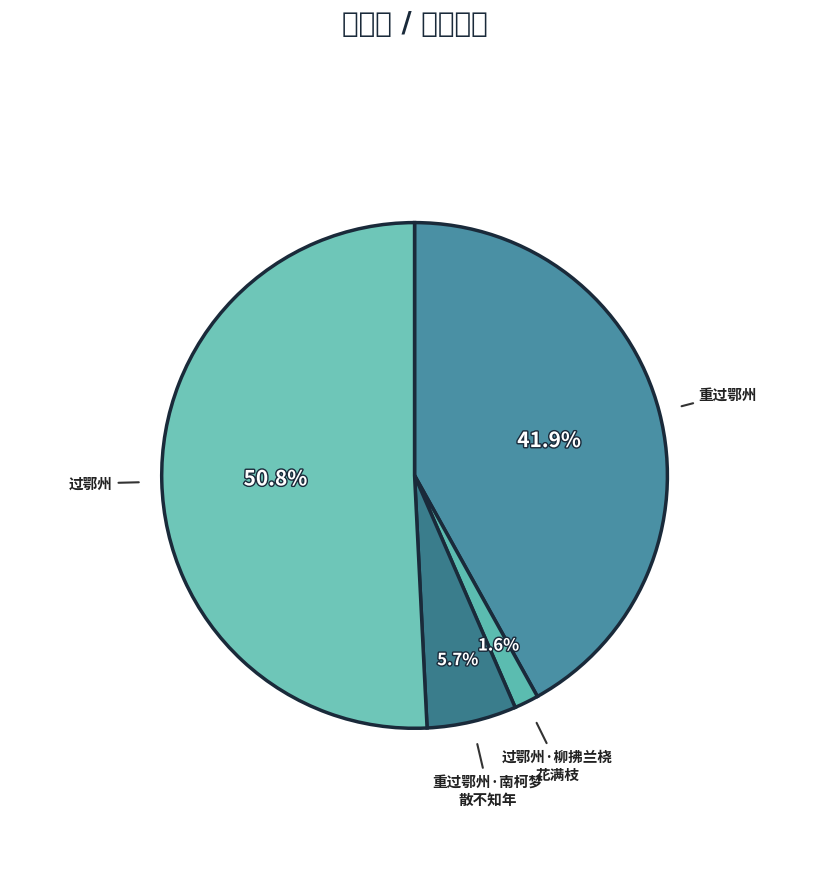

Rank the categories by value from lowest to highest.

过鄂州·柳拂兰桡花满枝, 重过鄂州·南柯梦散不知年, 重过鄂州, 过鄂州